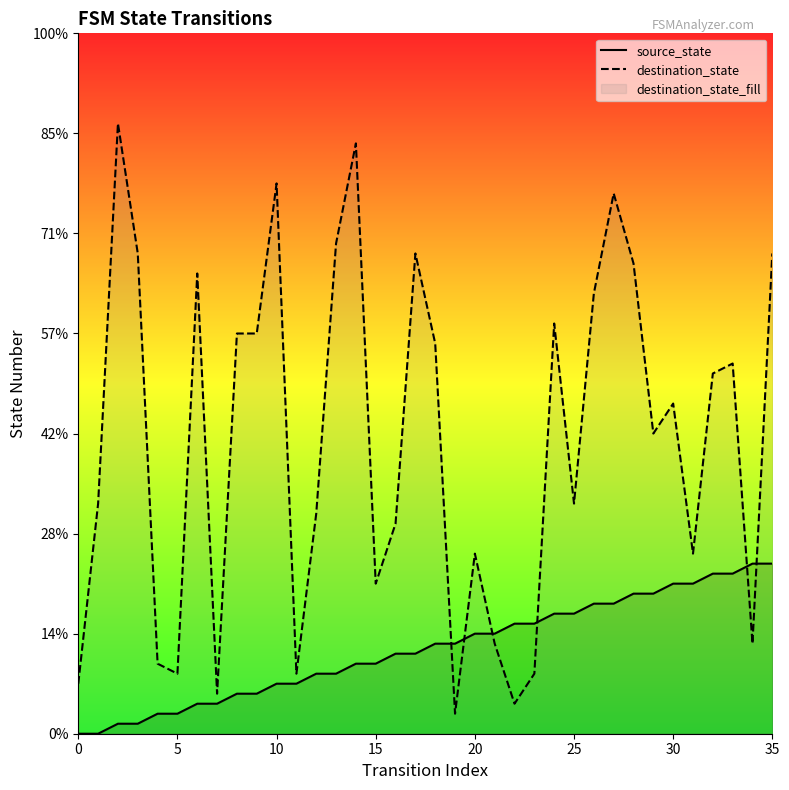

Rank the series by their maximum value, from highest to lowest.

destination_state, source_state